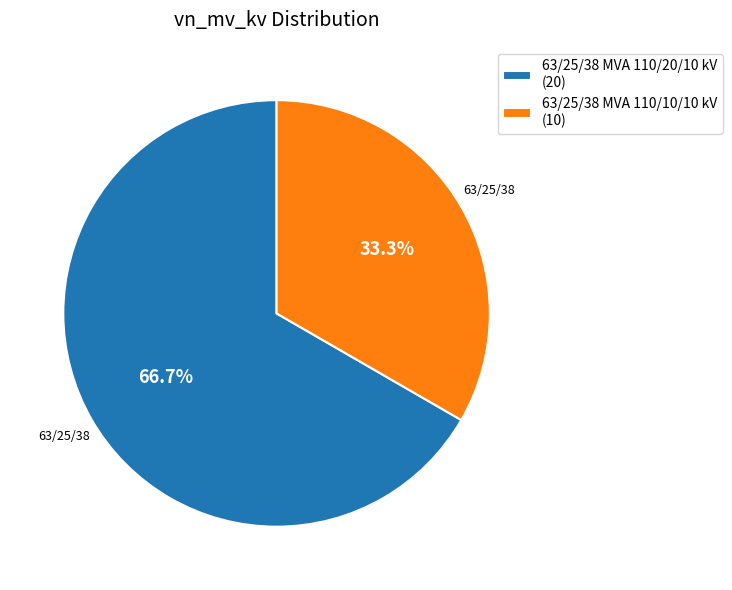

To the nearest percent, what is the combined percentage of 63/25/38 MVA 110/10/10 kV and 63/25/38 MVA 110/20/10 kV?

100%